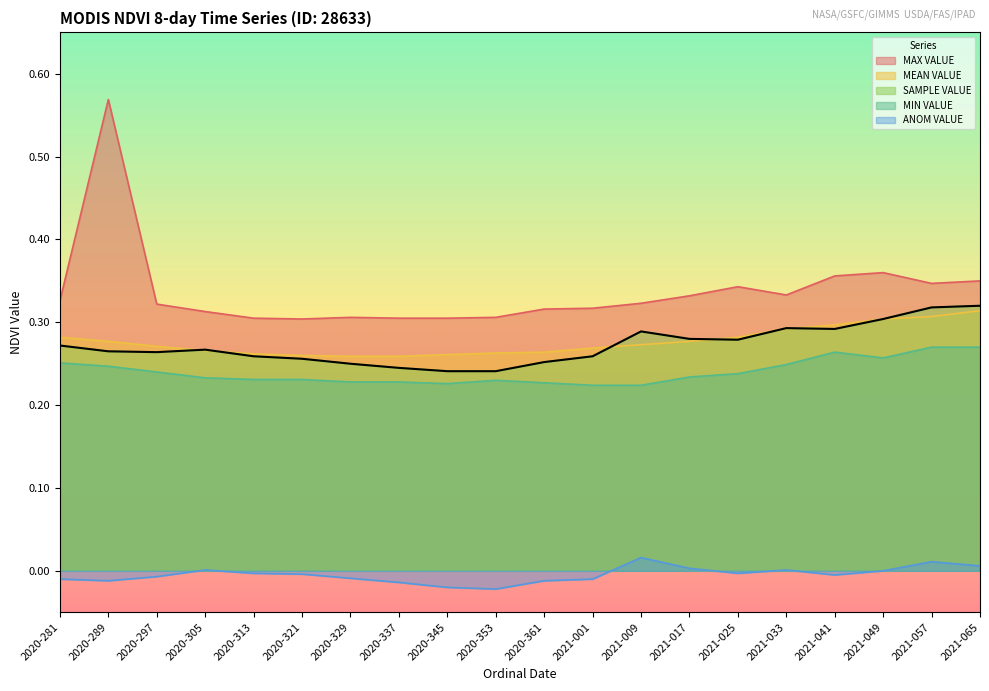

Reading right to left, list all the values displayed in this chart.

SAMPLE VALUE: 2021-065=0.3	2021-057=0.3	2021-049=0.3	2021-041=0.3	2021-033=0.3	2021-025=0.3	2021-017=0.3	2021-009=0.3	2021-001=0.3	2020-361=0.3	2020-353=0.2	2020-345=0.2	2020-337=0.2	2020-329=0.2	2020-321=0.3	2020-313=0.3	2020-305=0.3	2020-297=0.3	2020-289=0.3	2020-281=0.3
MEAN VALUE: 2021-065=0.3	2021-057=0.3	2021-049=0.3	2021-041=0.3	2021-033=0.3	2021-025=0.3	2021-017=0.3	2021-009=0.3	2021-001=0.3	2020-361=0.3	2020-353=0.3	2020-345=0.3	2020-337=0.3	2020-329=0.3	2020-321=0.3	2020-313=0.3	2020-305=0.3	2020-297=0.3	2020-289=0.3	2020-281=0.3
ANOM VALUE: 2021-065=0.0	2021-057=0.0	2021-049=0.0	2021-041=-0.0	2021-033=0.0	2021-025=-0.0	2021-017=0.0	2021-009=0.0	2021-001=-0.0	2020-361=-0.0	2020-353=-0.0	2020-345=-0.0	2020-337=-0.0	2020-329=-0.0	2020-321=-0.0	2020-313=-0.0	2020-305=0.0	2020-297=-0.0	2020-289=-0.0	2020-281=-0.0
MAX VALUE: 2021-065=0.3	2021-057=0.3	2021-049=0.4	2021-041=0.4	2021-033=0.3	2021-025=0.3	2021-017=0.3	2021-009=0.3	2021-001=0.3	2020-361=0.3	2020-353=0.3	2020-345=0.3	2020-337=0.3	2020-329=0.3	2020-321=0.3	2020-313=0.3	2020-305=0.3	2020-297=0.3	2020-289=0.6	2020-281=0.3
MIN VALUE: 2021-065=0.3	2021-057=0.3	2021-049=0.3	2021-041=0.3	2021-033=0.2	2021-025=0.2	2021-017=0.2	2021-009=0.2	2021-001=0.2	2020-361=0.2	2020-353=0.2	2020-345=0.2	2020-337=0.2	2020-329=0.2	2020-321=0.2	2020-313=0.2	2020-305=0.2	2020-297=0.2	2020-289=0.2	2020-281=0.3